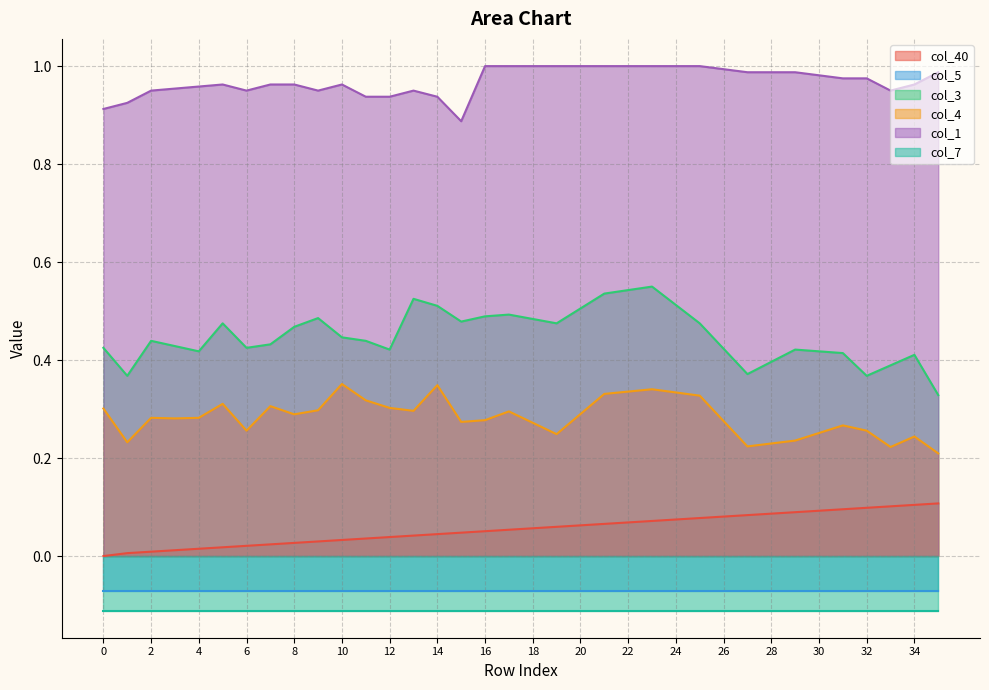

True or false: col_4 has a value of 0.3 at 8.

True